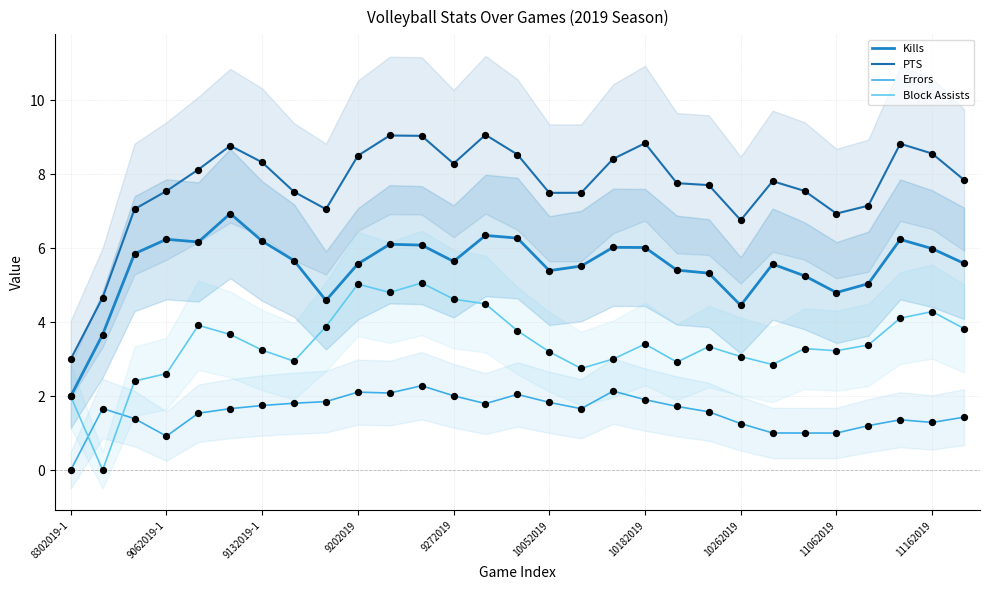

Which series reaches the maximum Y coordinate?

PTS